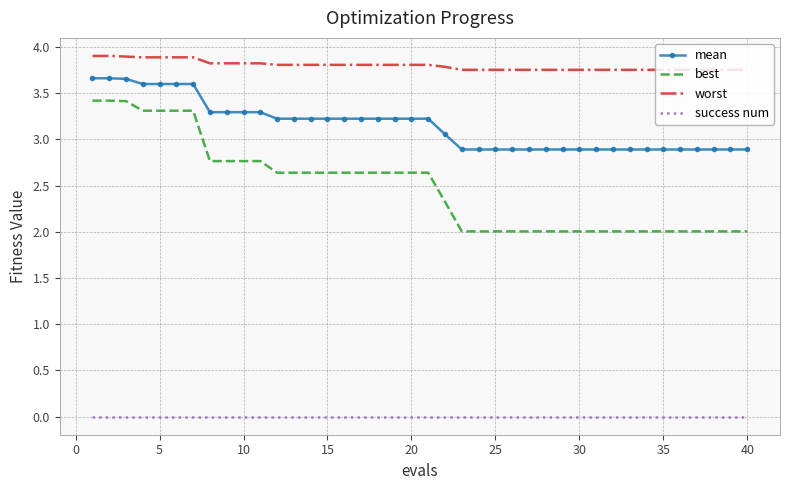

What is the minimum value for best?

2.0